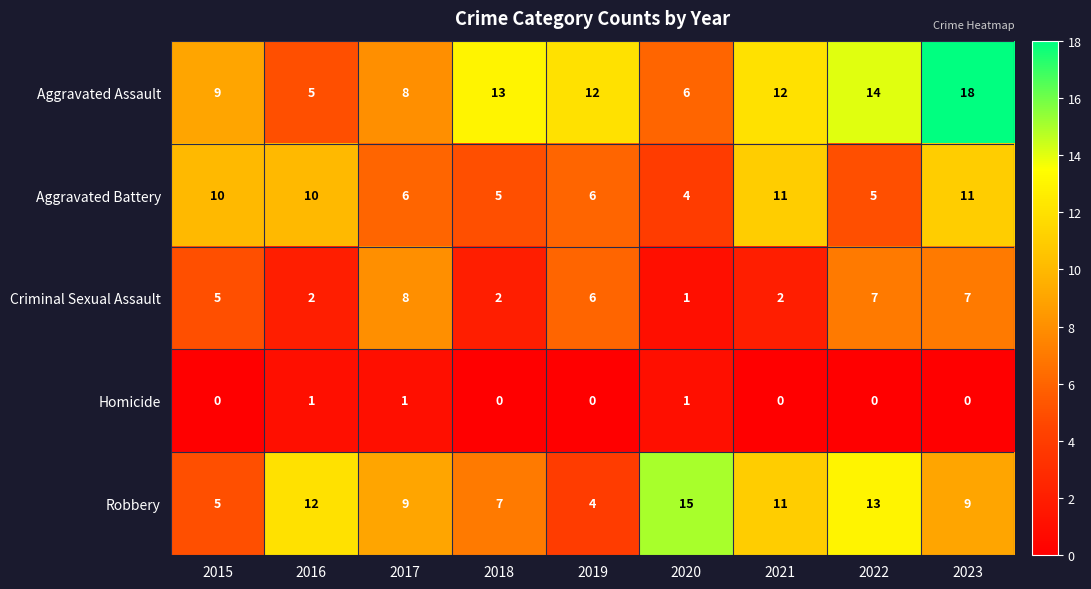

What is the difference between the maximum and minimum values in the Aggravated Battery series?

7